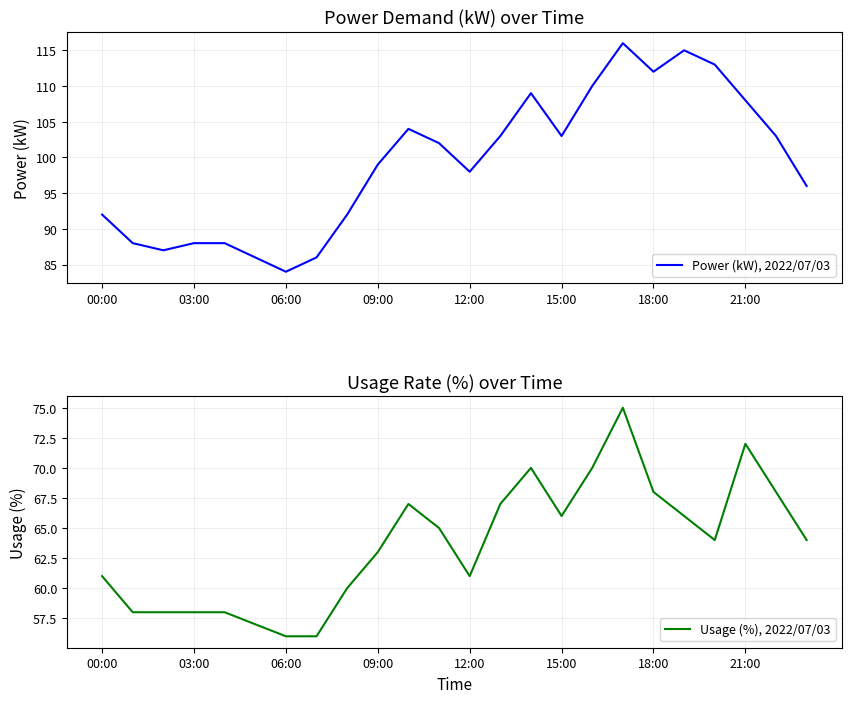

True or false: Power (kW), 2022/07/03 and Usage (%), 2022/07/03 cross at least once.

False